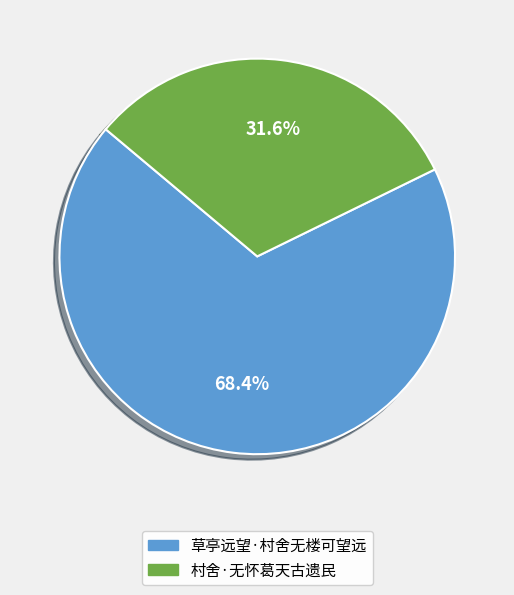

Which has a higher value, 草亭远望·村舍无楼可望远 or 村舍·无怀葛天古遗民?

草亭远望·村舍无楼可望远